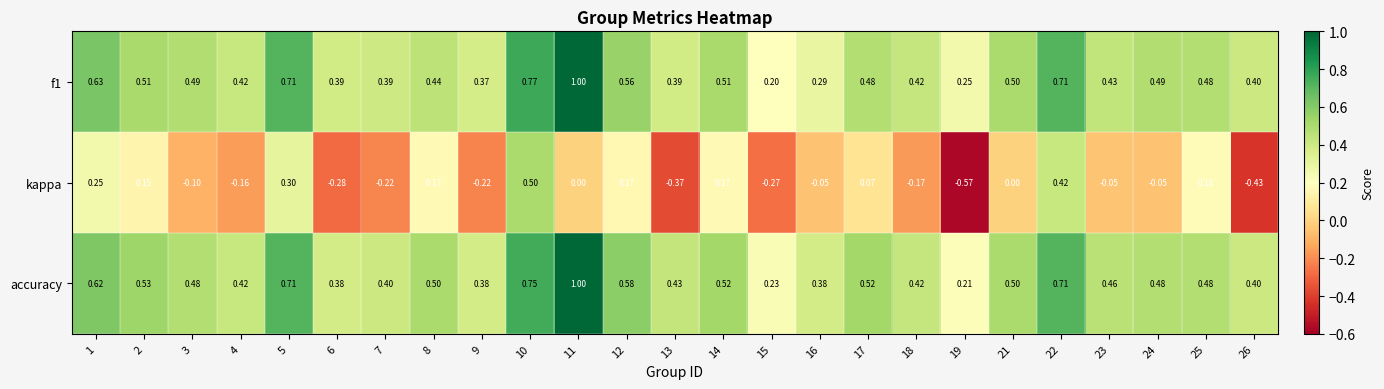

Between 7 and 13, which series saw the biggest shift?

kappa